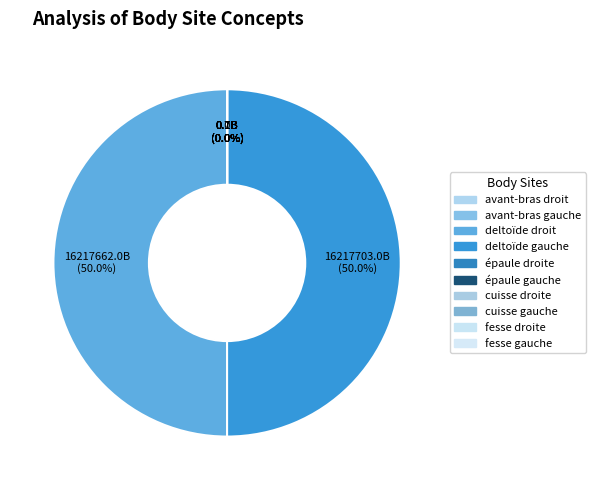

True or false: avant-bras droit accounts for 8% of the total.

False